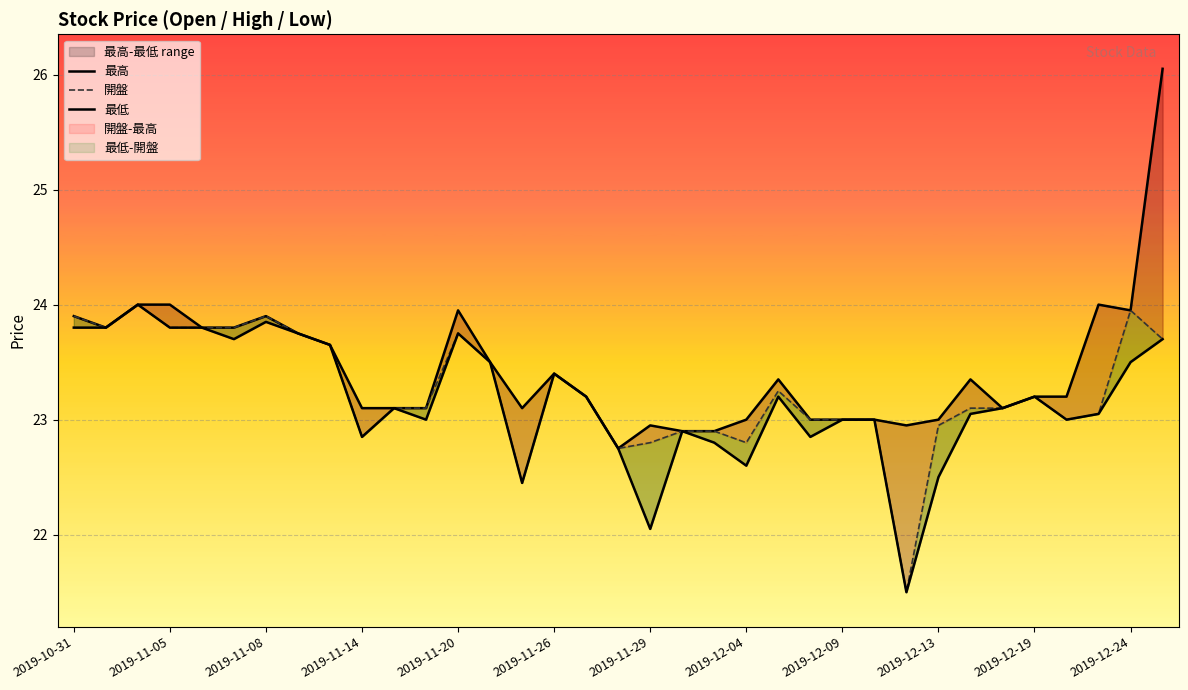

True or false: 開盤 and 最低 cross at least once.

False